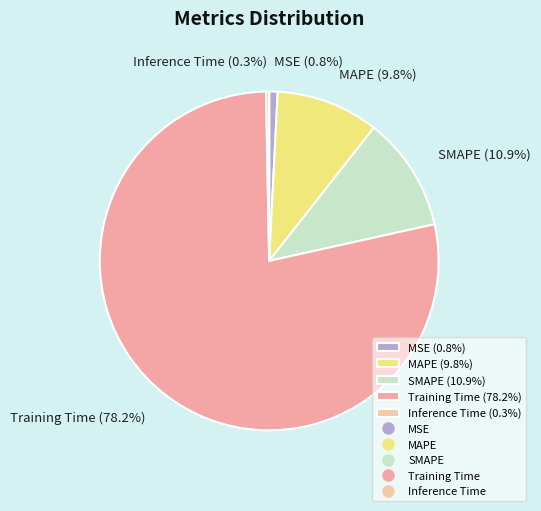

Count the number of slices in the pie.

5